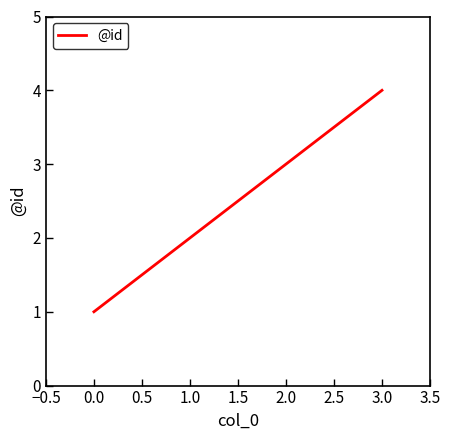

How many lines are shown in the chart?

1